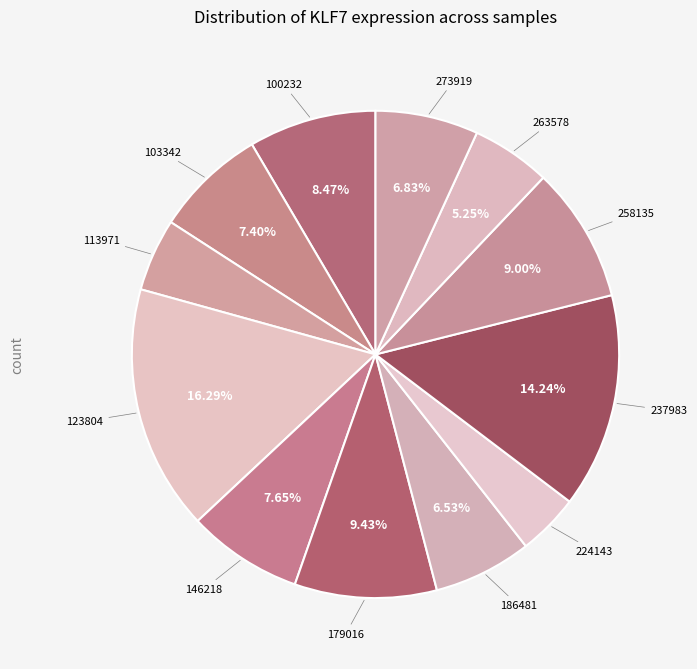

Count the number of slices in the pie.

12